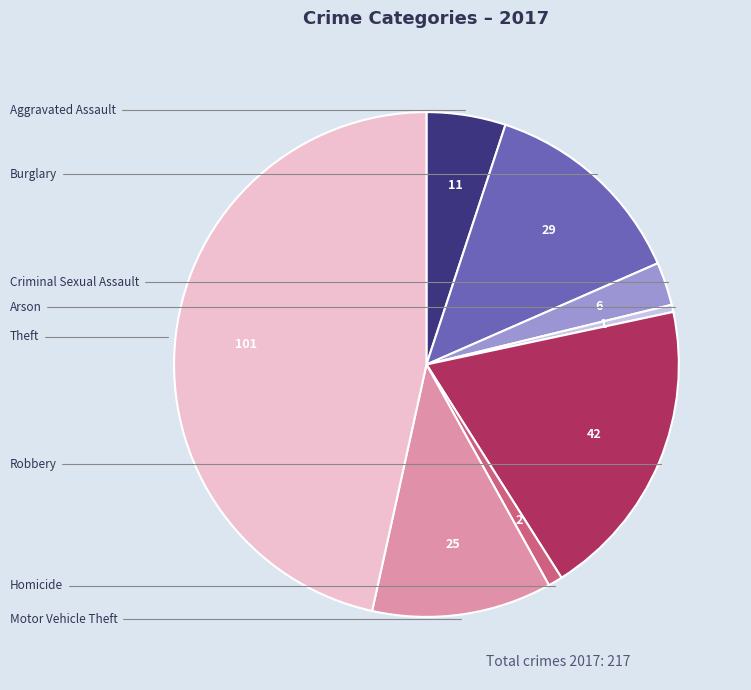

What percentage is the Burglary slice, to the nearest percent?

13%